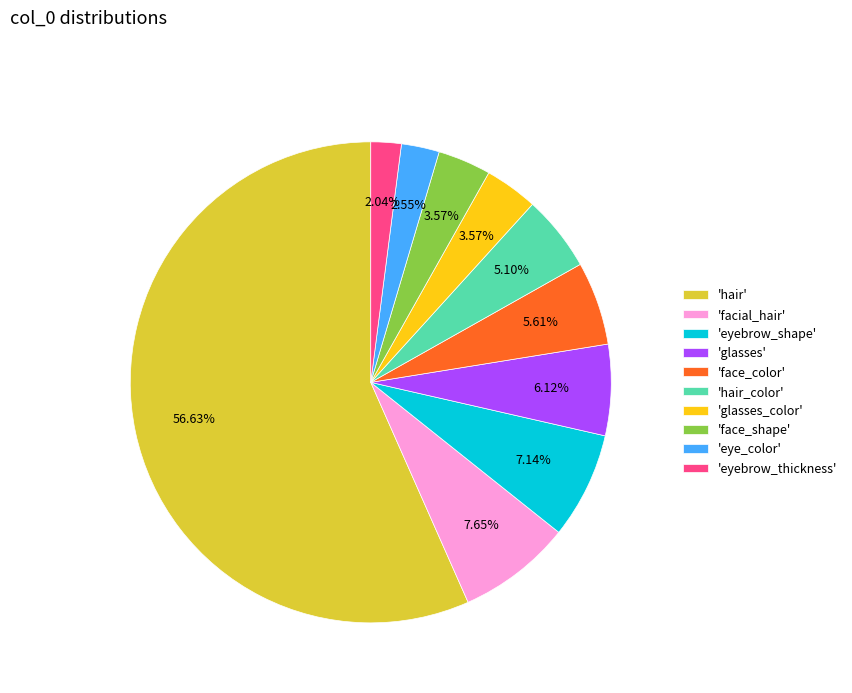

Combined, do 'eye_color' and 'eyebrow_thickness' account for over 50%?

No